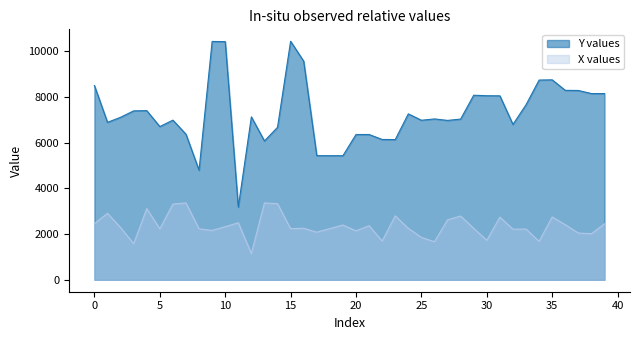

Which series has the largest range (max minus min)?

Y values